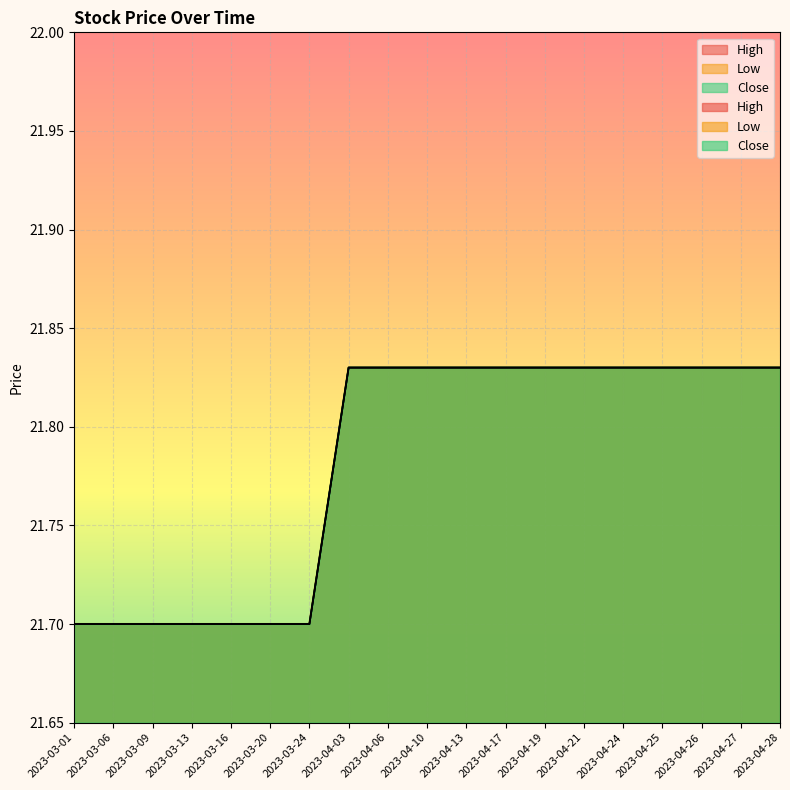

Rank the series at 2023-04-13 from highest to lowest value.

High, Low, Close